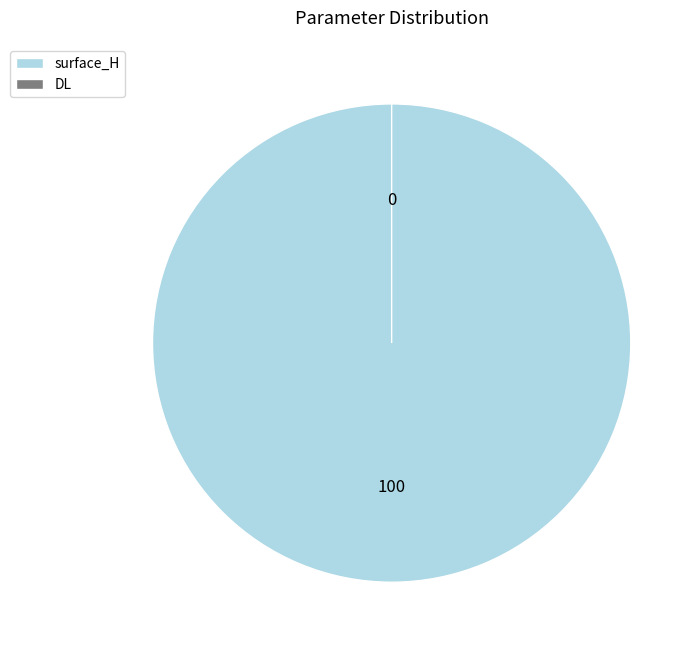

Which slice is the smallest?

DL